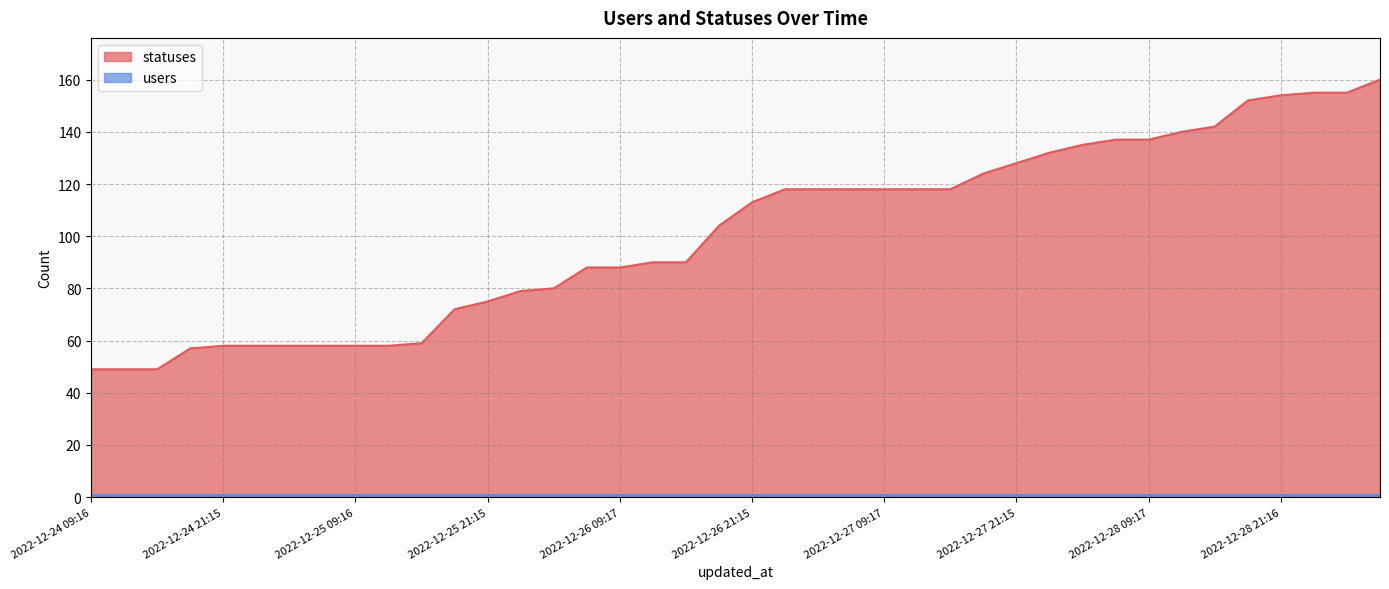

List the labels in order of value, smallest first.

2022-12-24 09:16, 2022-12-24 12:31, 2022-12-24 15:17, 2022-12-24 18:21, 2022-12-24 21:15, 2022-12-25 01:37, 2022-12-25 03:19, 2022-12-25 06:21, 2022-12-25 09:16, 2022-12-25 12:32, 2022-12-25 15:17, 2022-12-25 18:21, 2022-12-25 21:15, 2022-12-26 01:33, 2022-12-26 03:20, 2022-12-26 06:23, 2022-12-26 09:17, 2022-12-26 12:33, 2022-12-26 15:18, 2022-12-26 18:21, 2022-12-26 21:15, 2022-12-27 01:26, 2022-12-27 03:19, 2022-12-27 06:23, 2022-12-27 09:17, 2022-12-27 12:34, 2022-12-27 15:18, 2022-12-27 18:22, 2022-12-27 21:15, 2022-12-28 01:26, 2022-12-28 03:20, 2022-12-28 06:23, 2022-12-28 09:17, 2022-12-28 12:33, 2022-12-28 15:18, 2022-12-28 18:22, 2022-12-28 21:16, 2022-12-29 01:34, 2022-12-29 03:20, 2022-12-29 06:22